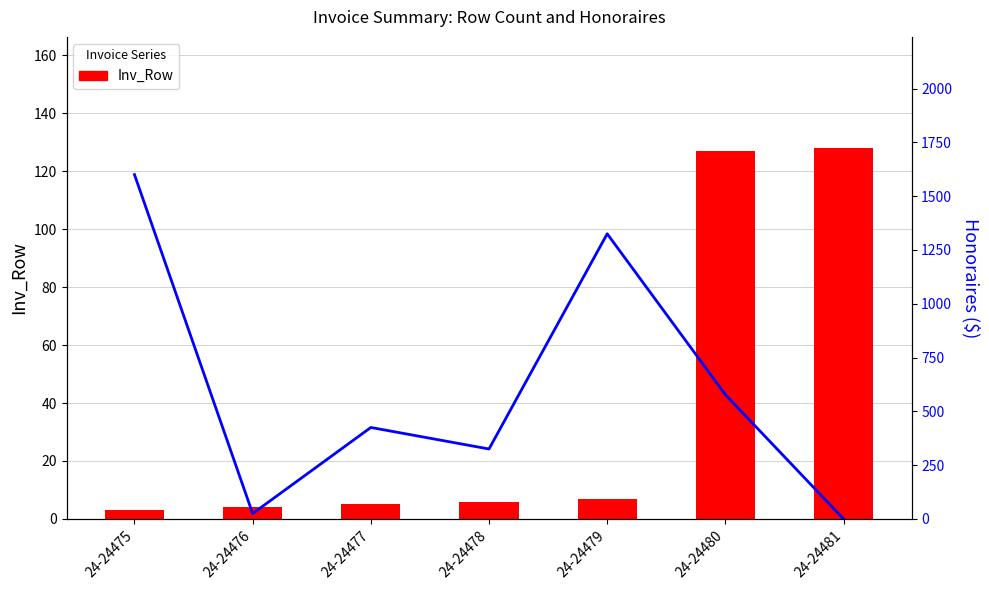

At which label does Honoraires first exceed 425?

24-24475